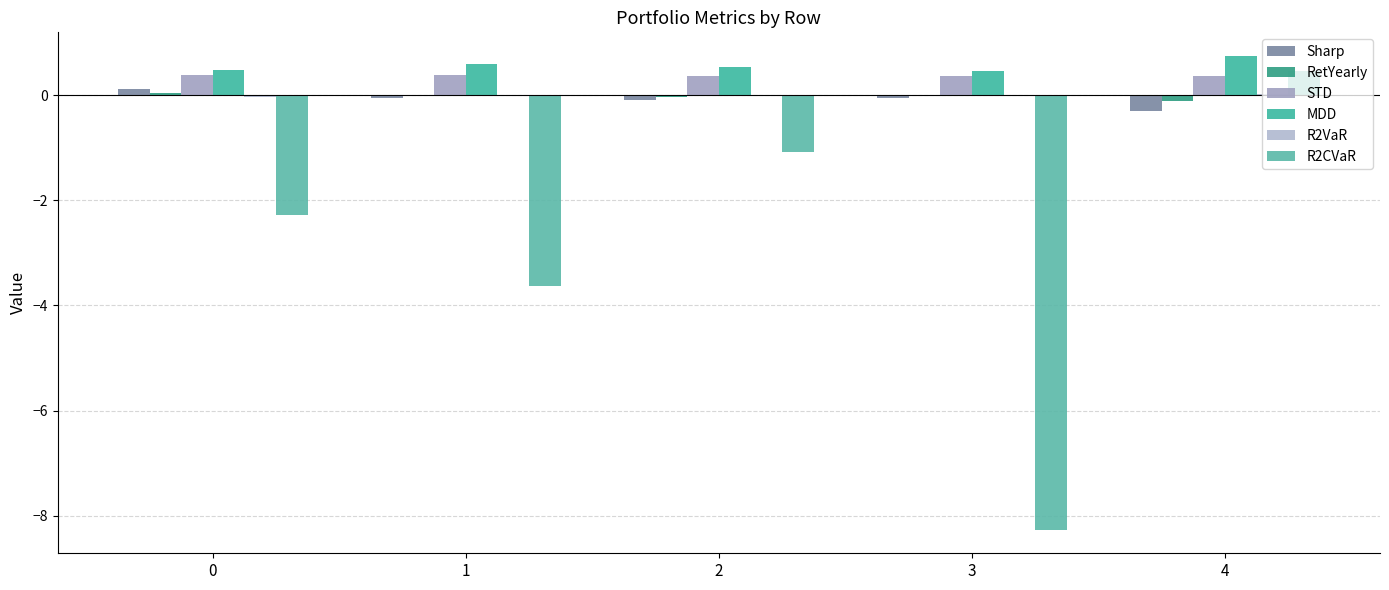

How many values in the R2CVaR series exceed -2?

2